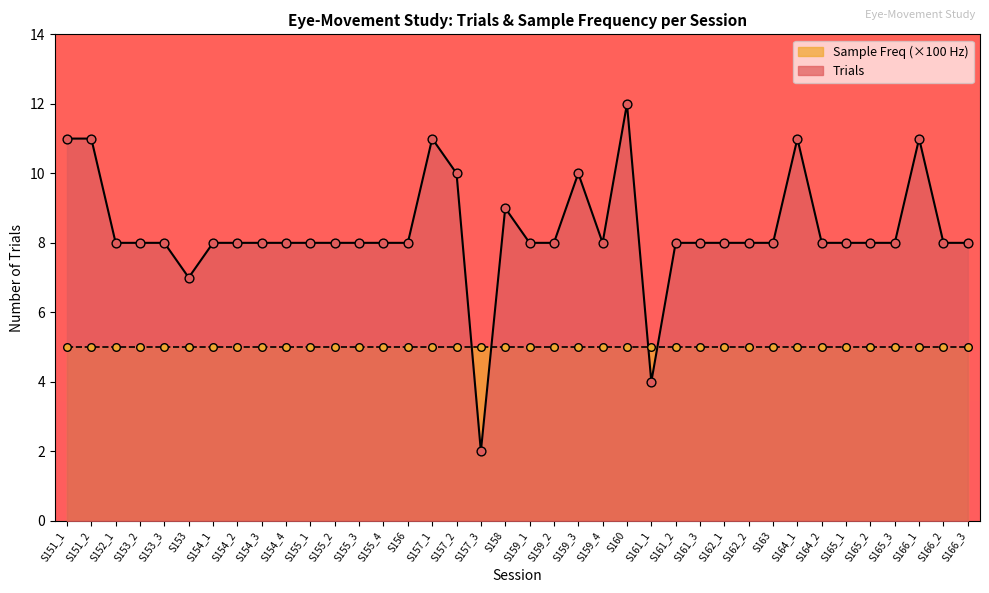

What is the change in value from S157_3 to S159_1?

+6